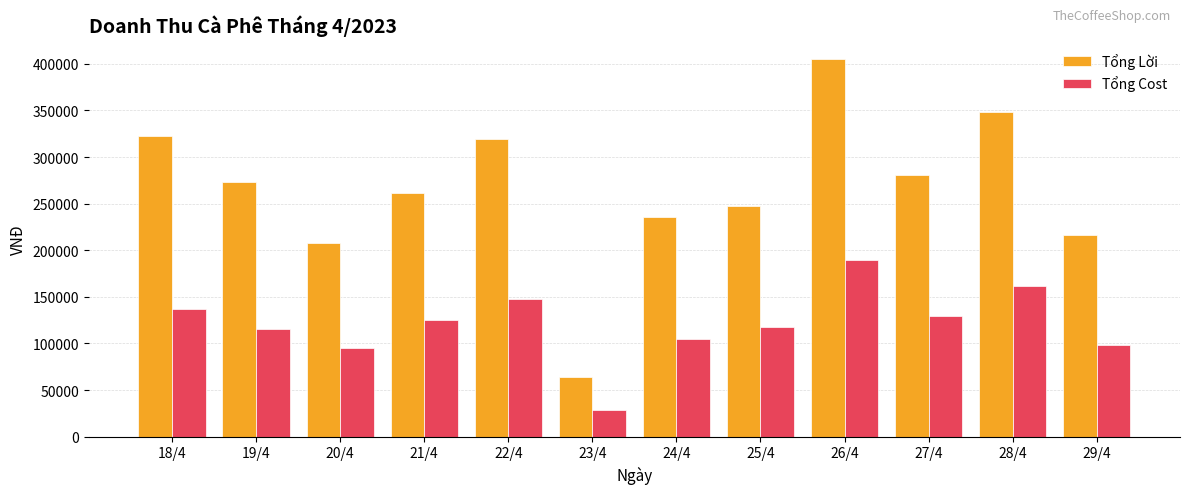

At which category does the chart reach its peak across all series?

26/4